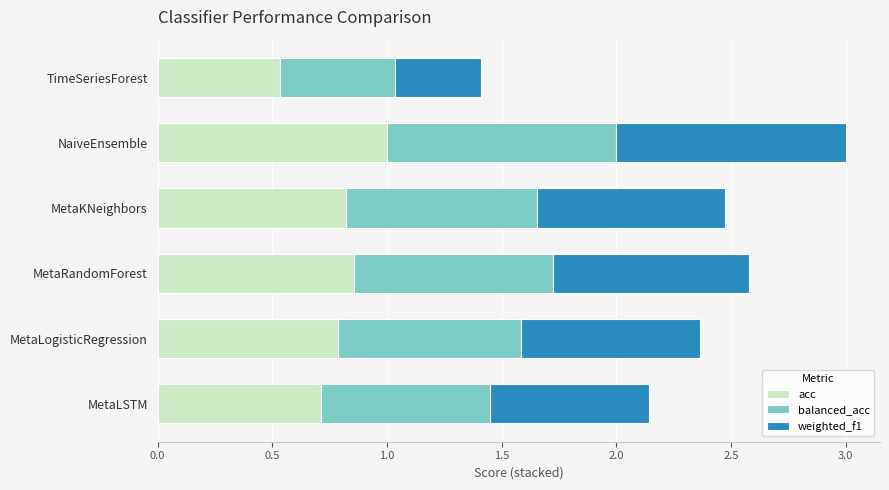

Which category has the lowest value in the acc series?

TimeSeriesForest